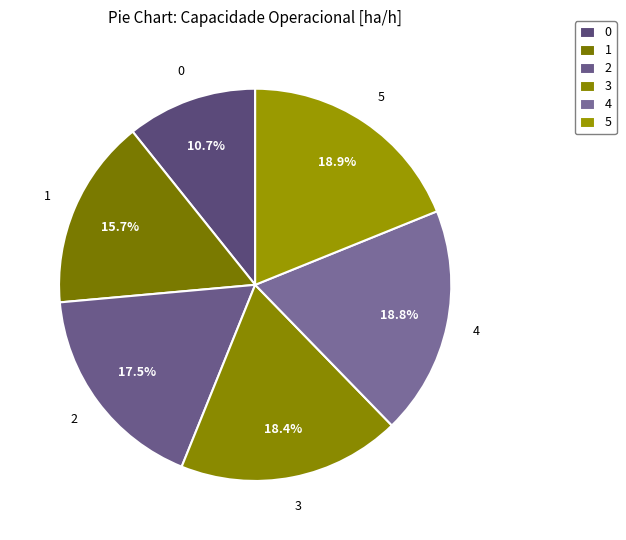

To the nearest percent, what is the difference between the largest and smallest slice percentages?

8%